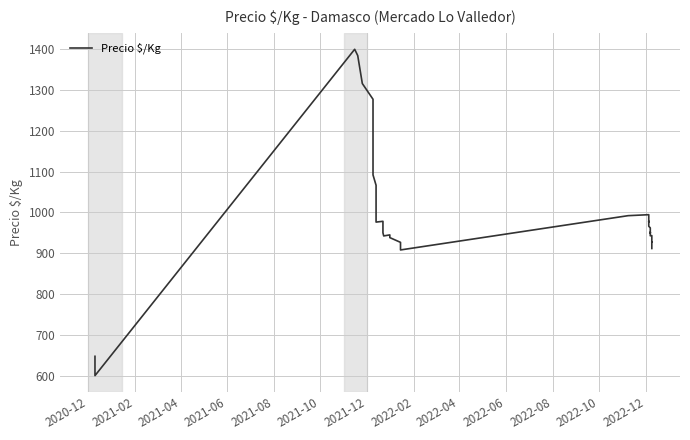

How many categories are shown in the chart?

40